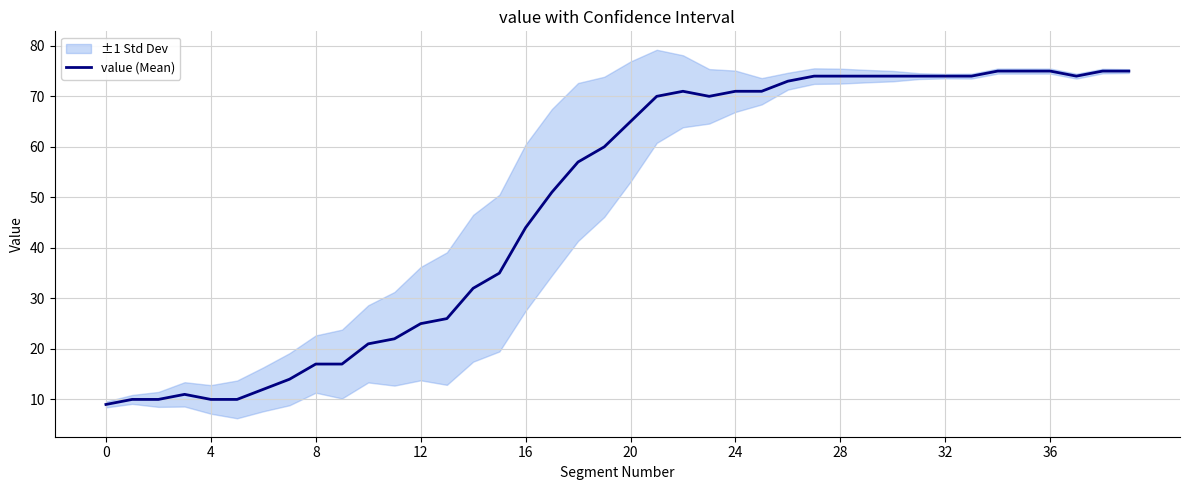

What is the highest value of the value (Mean) series?

75